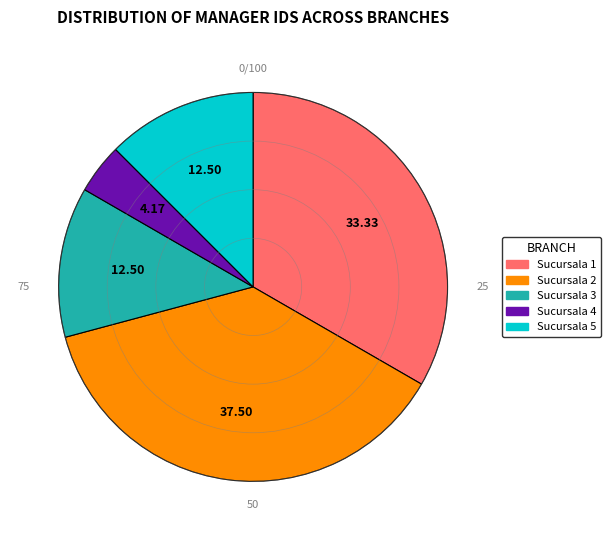

Do Sucursala 4 and Sucursala 1 together represent more than half of the pie?

No